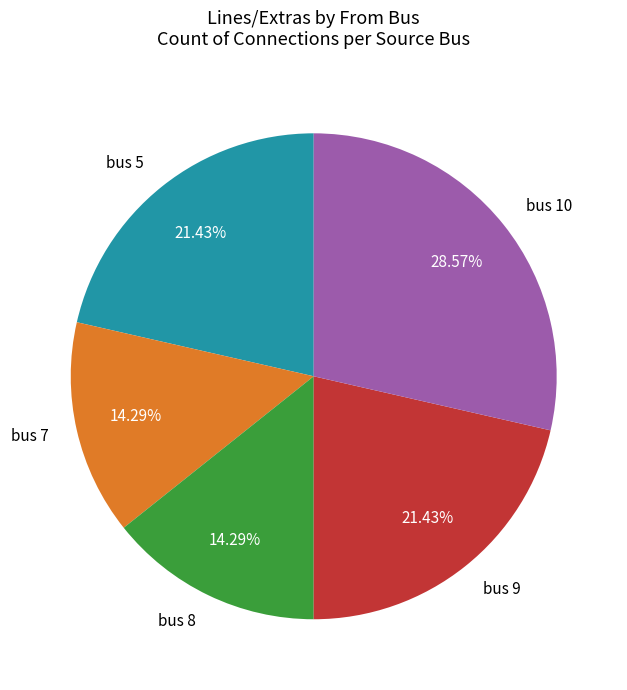

What percentage is the bus 5 slice, to the nearest percent?

21%